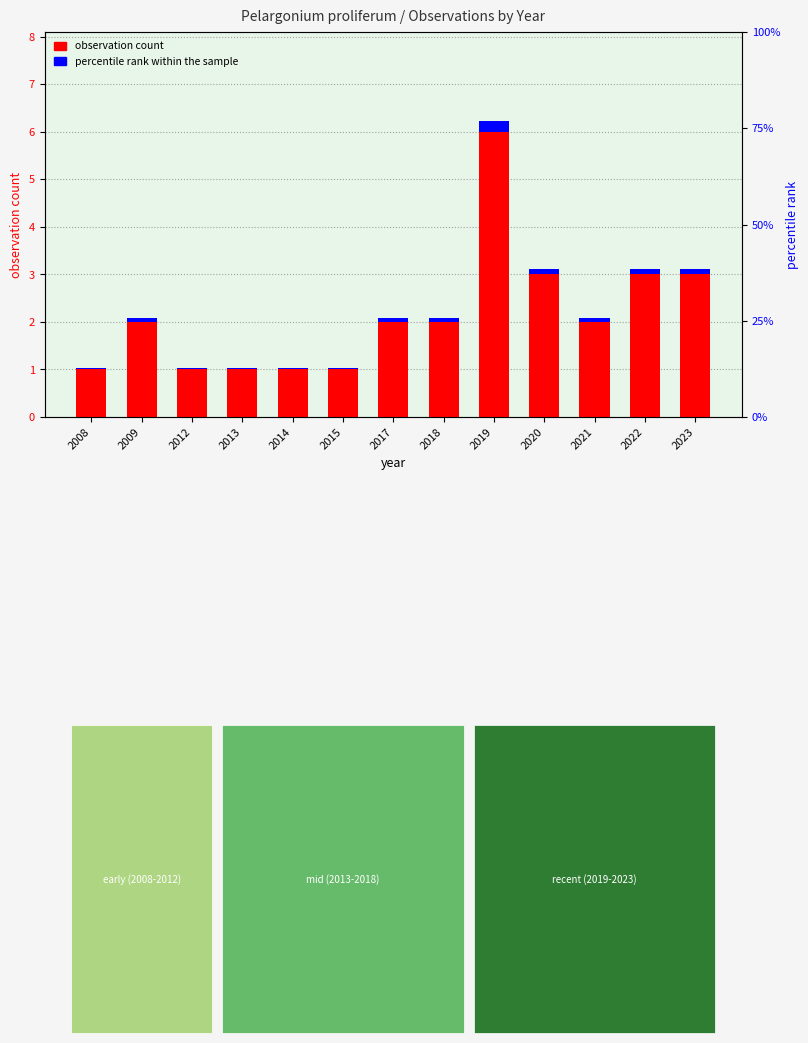

List the series in order of their overall mean, highest first.

observation count, percentile rank within the sample